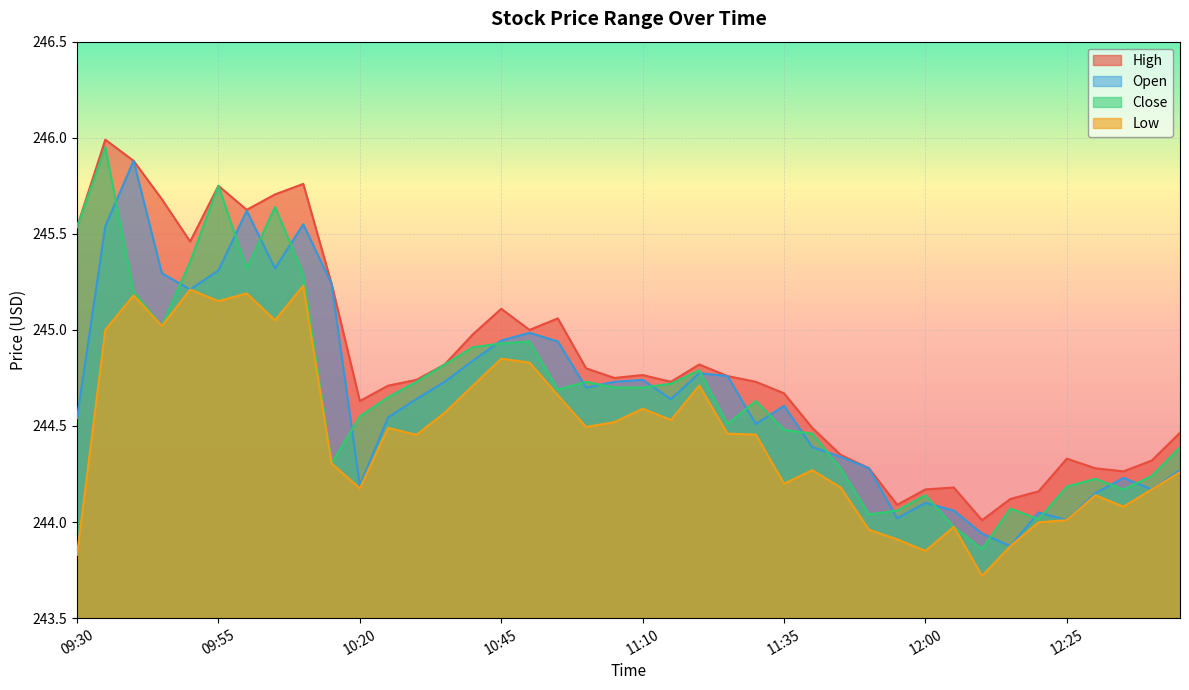

What is the label of the 40th point from the right?

09:30